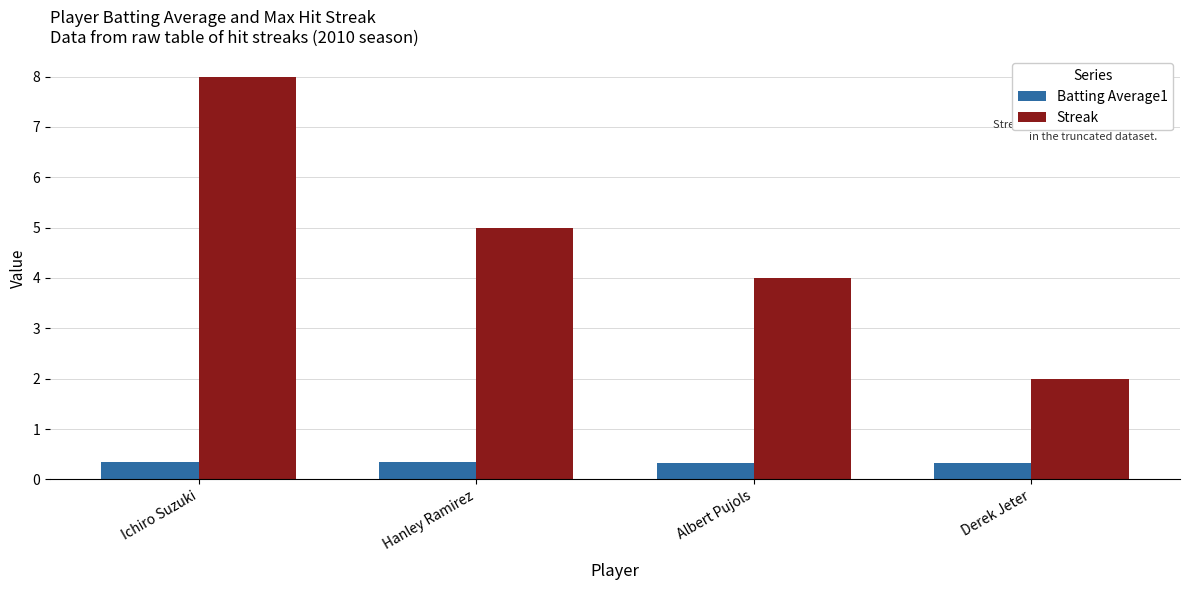

Which category has the highest value in the Streak series?

Ichiro Suzuki